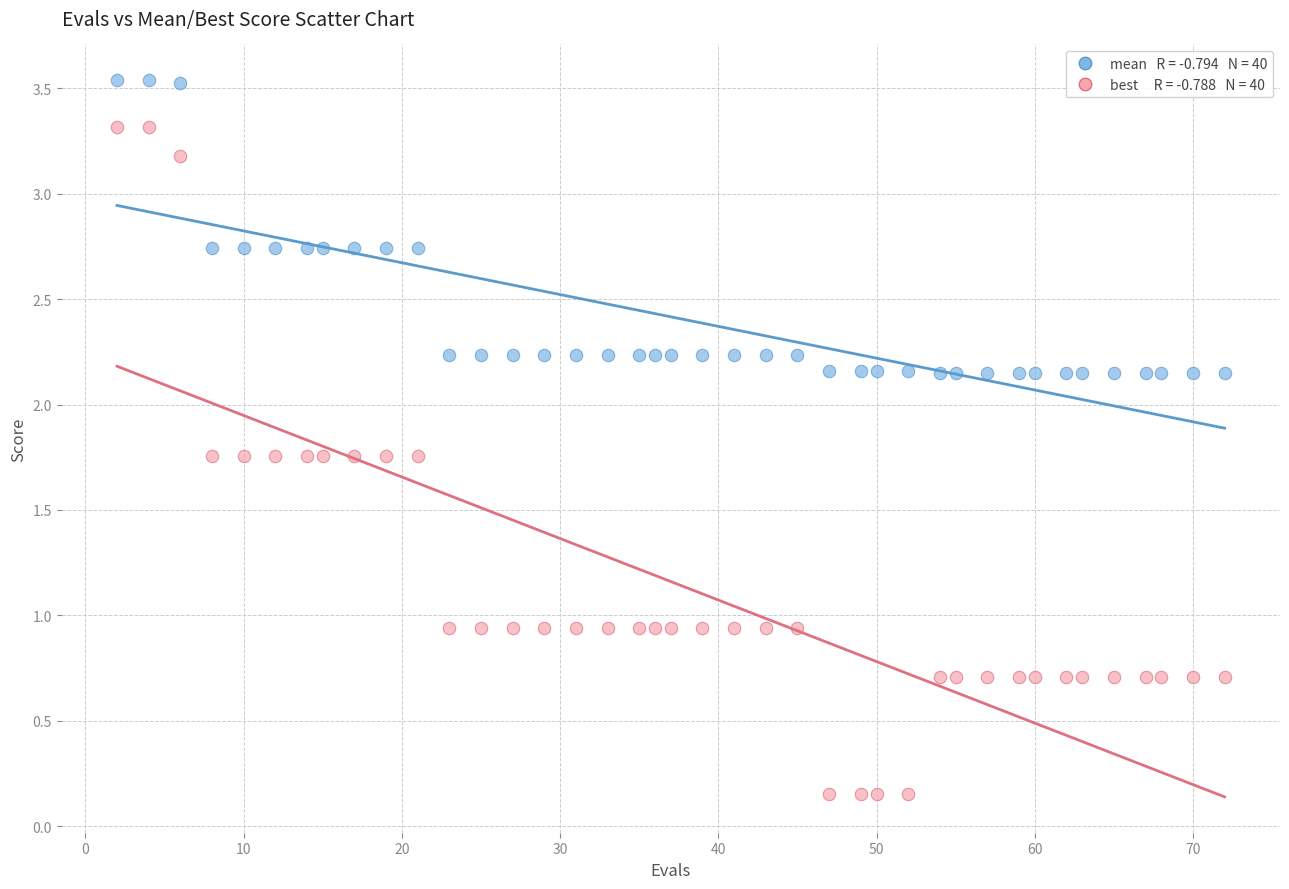

Across all data points, what is the range of X values (max minus min)?

70.0